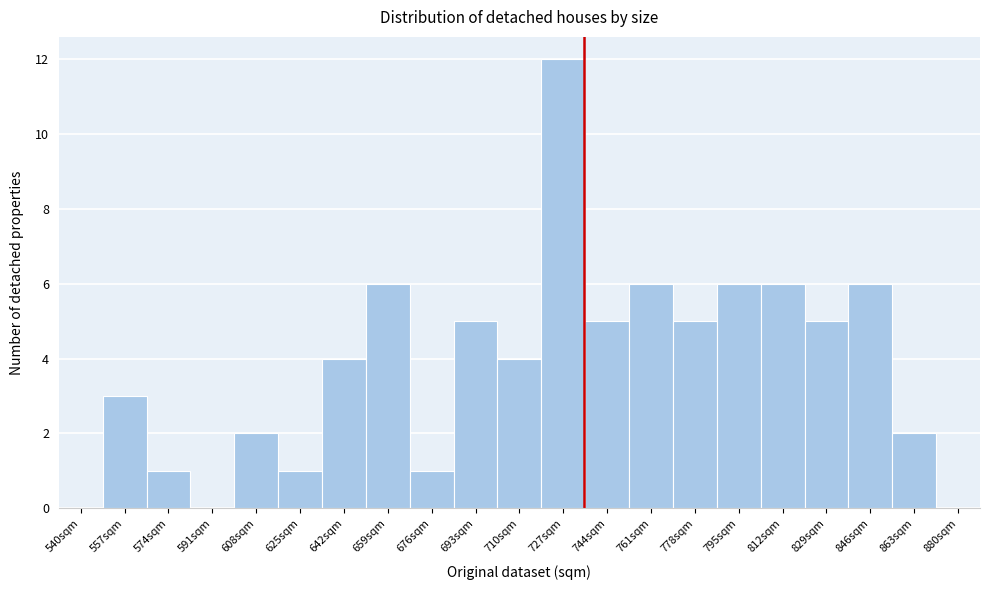

Reading left to right, list all the values displayed in this chart.

540sqm=0	557sqm=3	574sqm=1	591sqm=0	608sqm=2	625sqm=1	642sqm=4	659sqm=6	676sqm=1	693sqm=5	710sqm=4	727sqm=12	744sqm=5	761sqm=6	778sqm=5	795sqm=6	812sqm=6	829sqm=5	846sqm=6	863sqm=2	880sqm=0